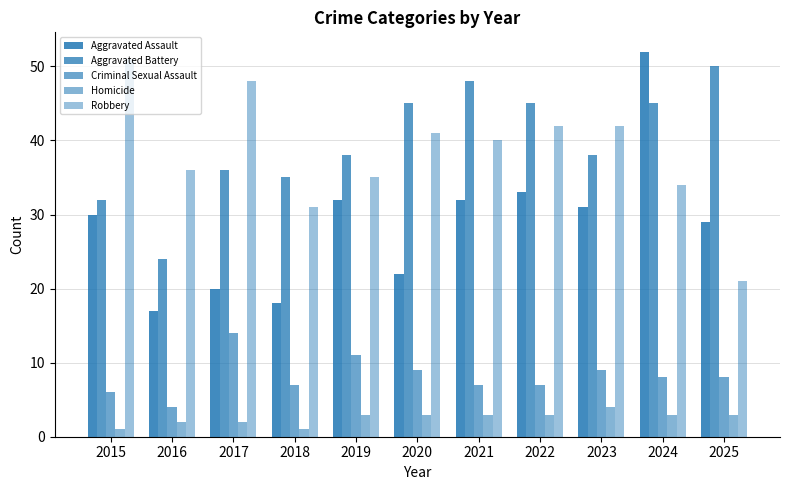

Reading right to left, list all the values displayed in this chart.

Aggravated Assault: 2025=29	2024=52	2023=31	2022=33	2021=32	2020=22	2019=32	2018=18	2017=20	2016=17	2015=30
Aggravated Battery: 2025=50	2024=45	2023=38	2022=45	2021=48	2020=45	2019=38	2018=35	2017=36	2016=24	2015=32
Criminal Sexual Assault: 2025=8	2024=8	2023=9	2022=7	2021=7	2020=9	2019=11	2018=7	2017=14	2016=4	2015=6
Homicide: 2025=3	2024=3	2023=4	2022=3	2021=3	2020=3	2019=3	2018=1	2017=2	2016=2	2015=1
Robbery: 2025=21	2024=34	2023=42	2022=42	2021=40	2020=41	2019=35	2018=31	2017=48	2016=36	2015=51